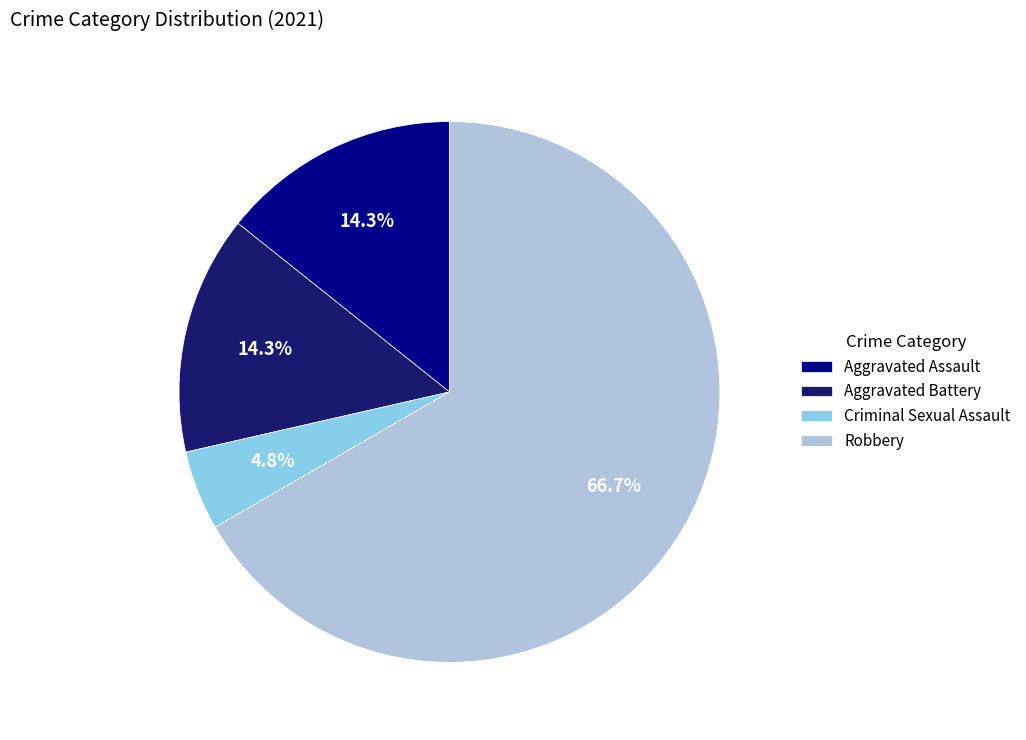

To the nearest percent, what percentage of the pie is Aggravated Battery?

14%